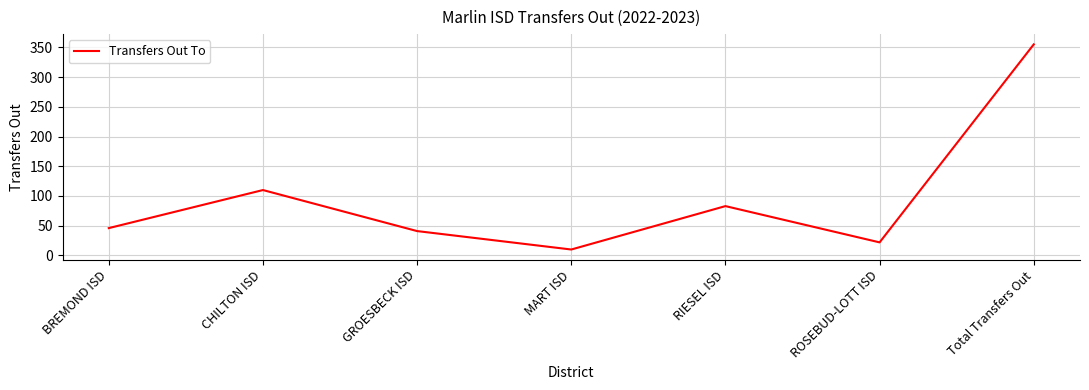

Reading left to right, what are all the values shown in this chart?

BREMOND ISD=46	CHILTON ISD=110	GROESBECK ISD=41	MART ISD=10	RIESEL ISD=83	ROSEBUD-LOTT ISD=22	Total Transfers Out=355